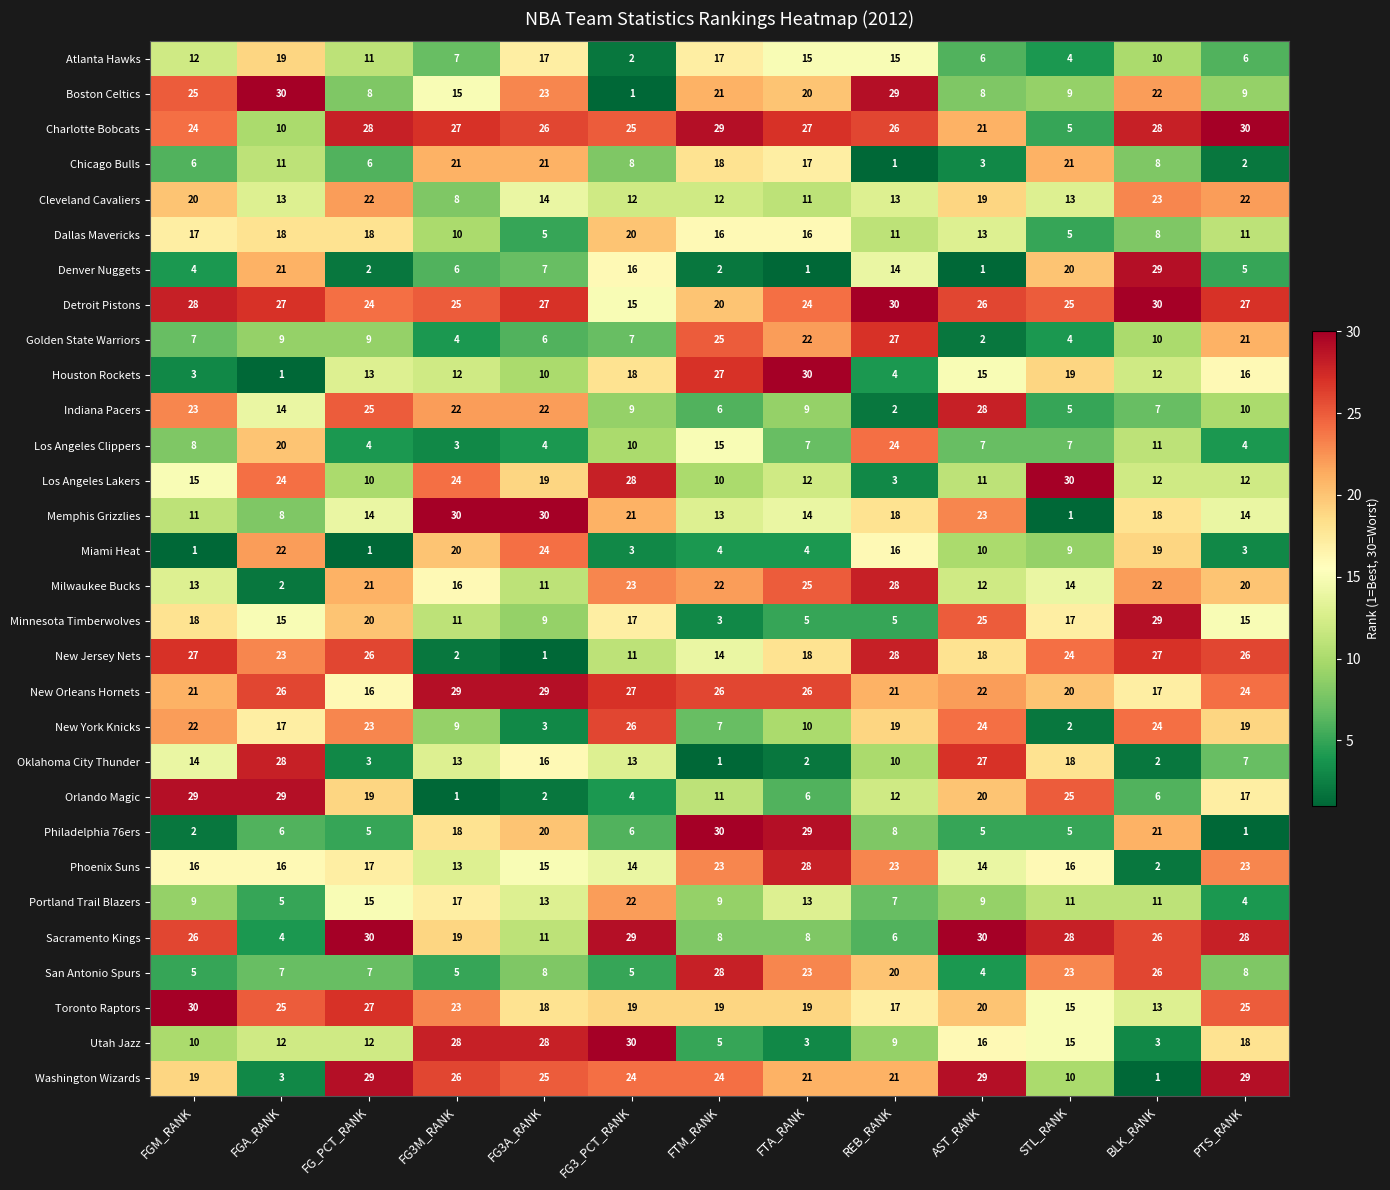

Where is New Jersey Nets nearest to the value 14?

FTM_RANK